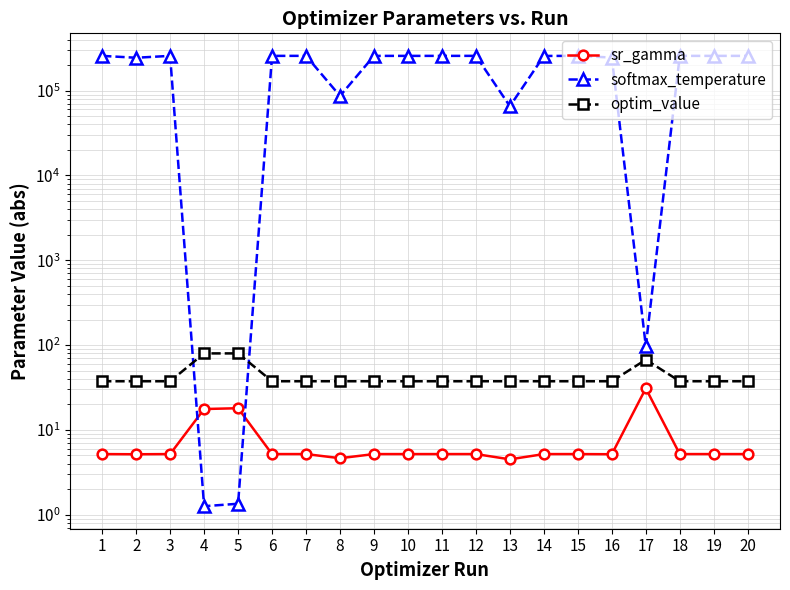

After their last crossing, which series has the higher values: sr_gamma or softmax_temperature?

softmax_temperature